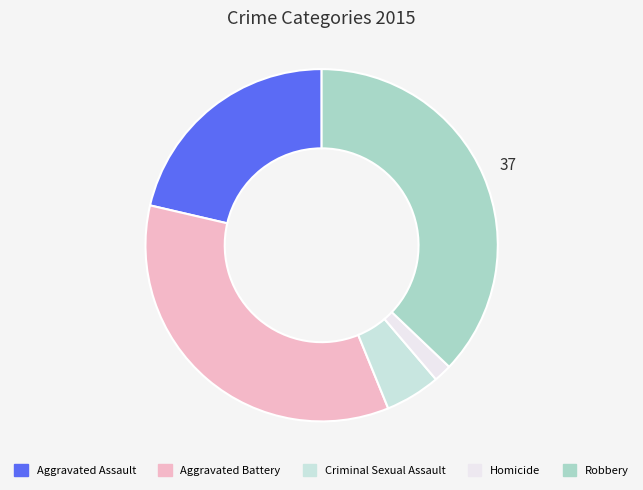

How many segments does this pie chart have?

5